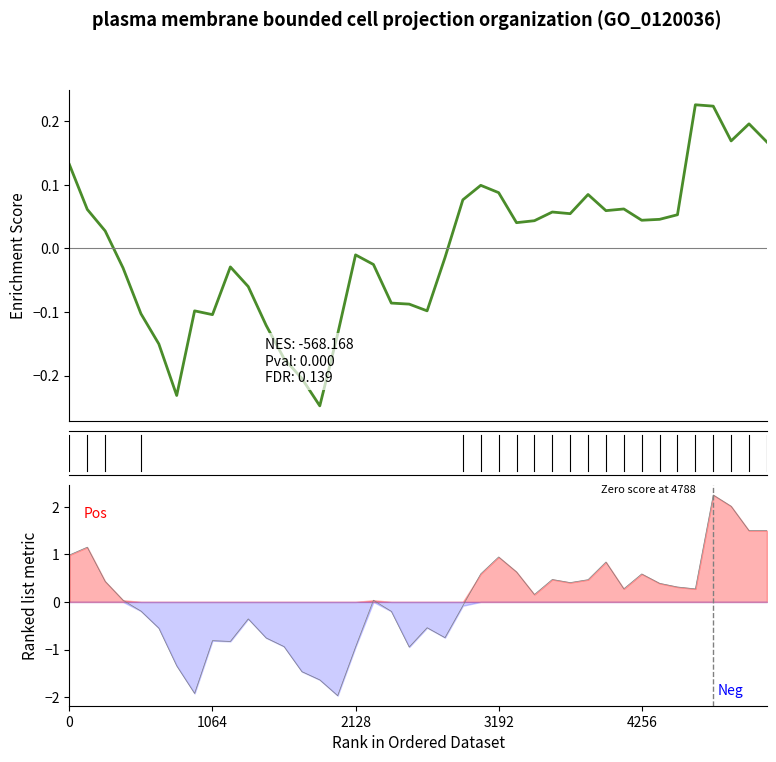

Is the value of Open at 8 greater than the value of Close (normalized) at 35?

No